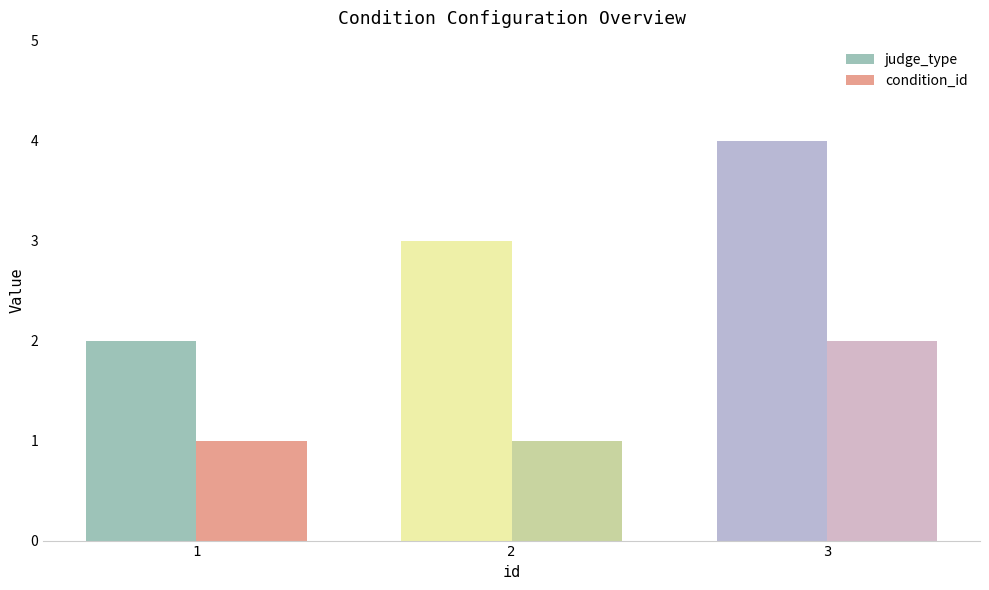

At which category is the sum across all series the highest?

3